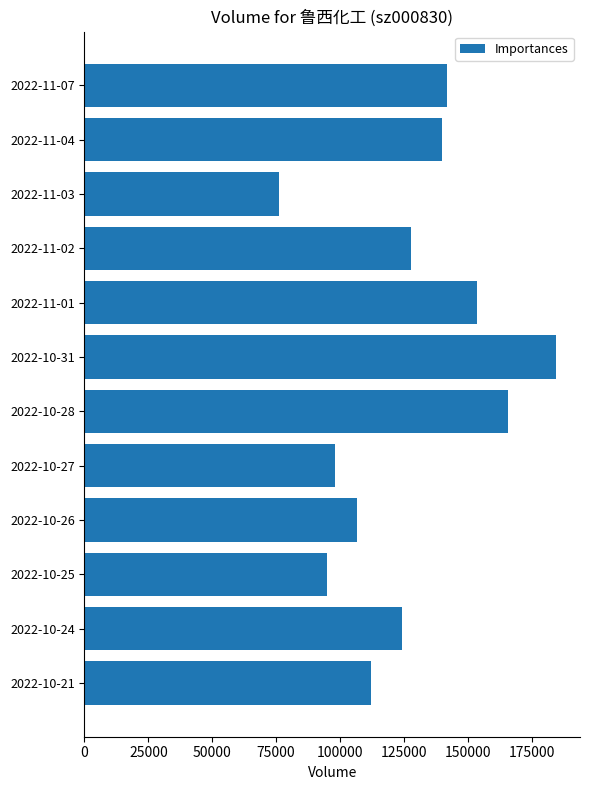

Reading top to bottom, transcribe all the data shown in this chart.

142103	140050	76130	127726	153566	184745	165959	97994	106498	95122	124290	112343